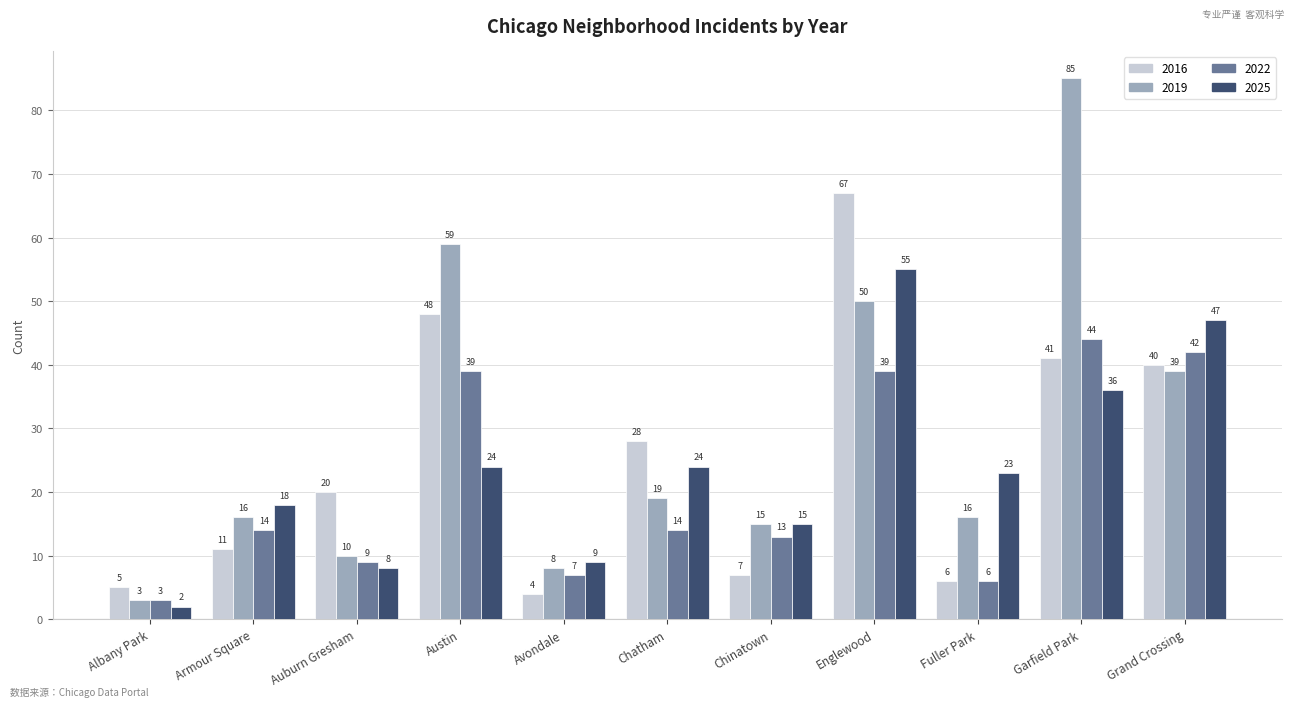

What is the total value across all series at Avondale?

28